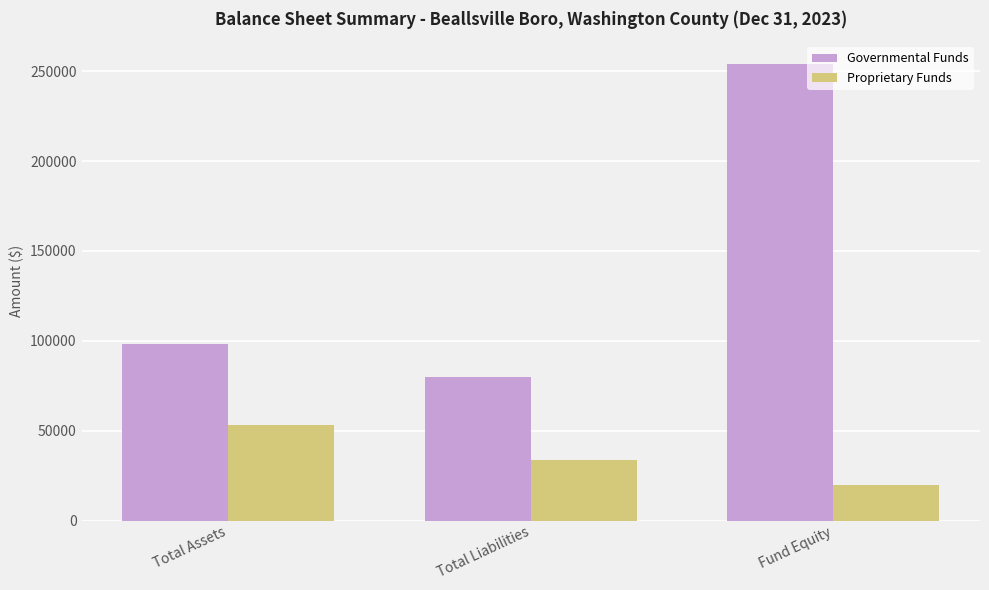

At how many categories does at least one series exceed 43364?

3